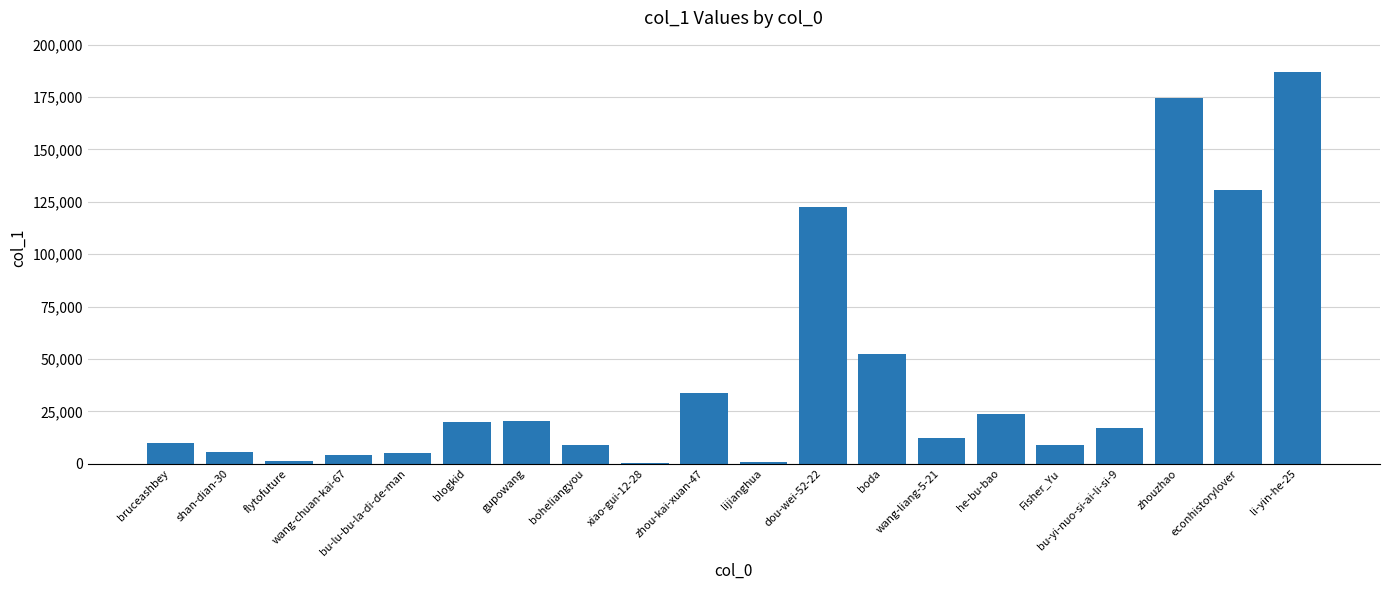

What is the sum of all values?

839289